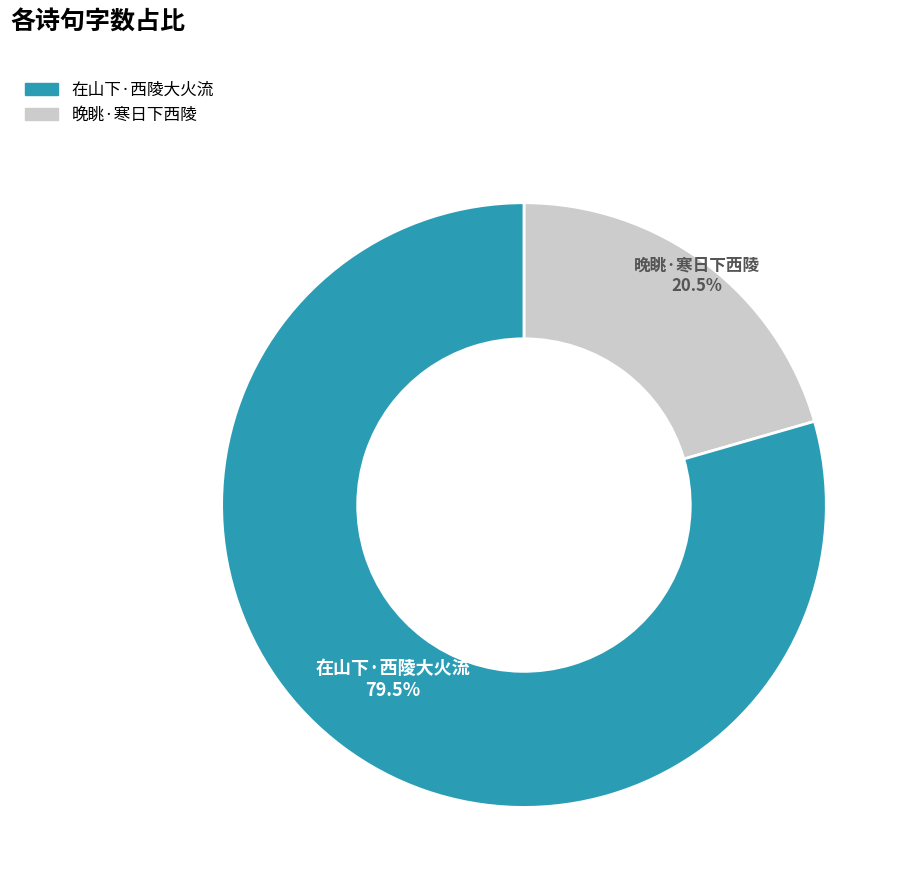

What is the smallest slice in the pie chart?

晚眺·寒日下西陵